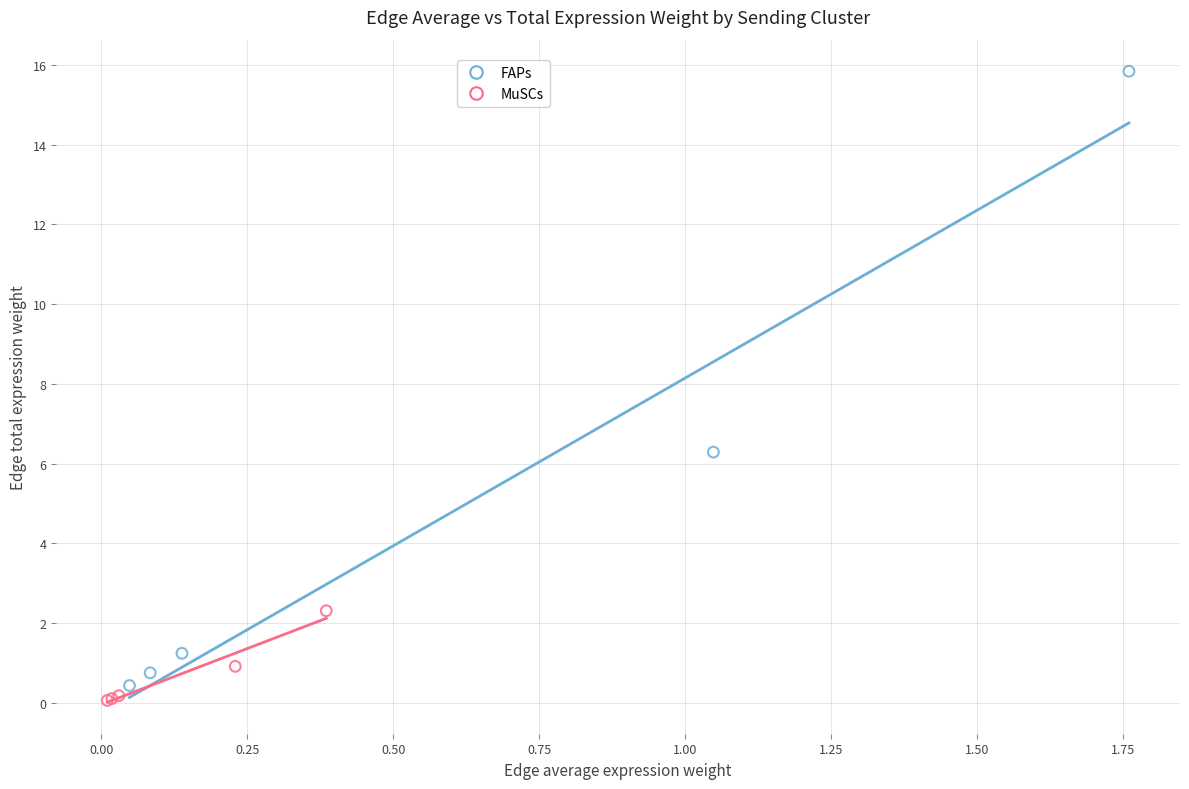

Which series has the largest Y range (max minus min)?

FAPs